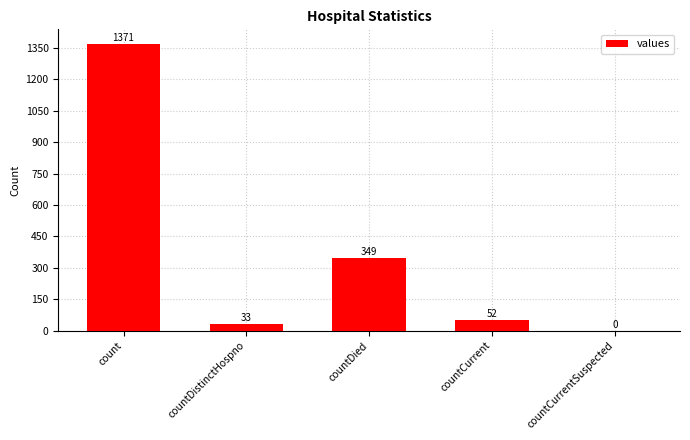

Reading left to right, what are all the values shown in this chart?

count=1371	countDistinctHospno=33	countDied=349	countCurrent=52	countCurrentSuspected=0